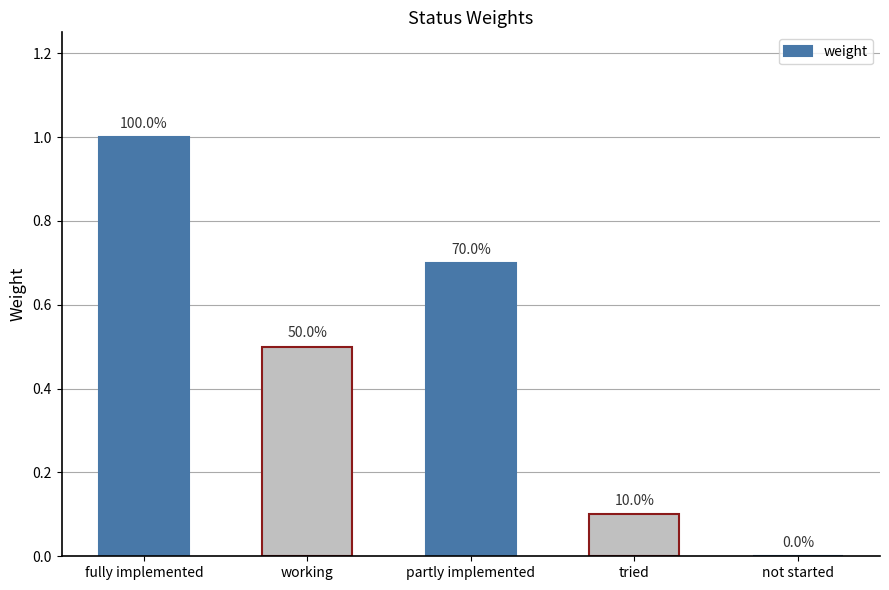

Does the chart contain stacked bars?

No